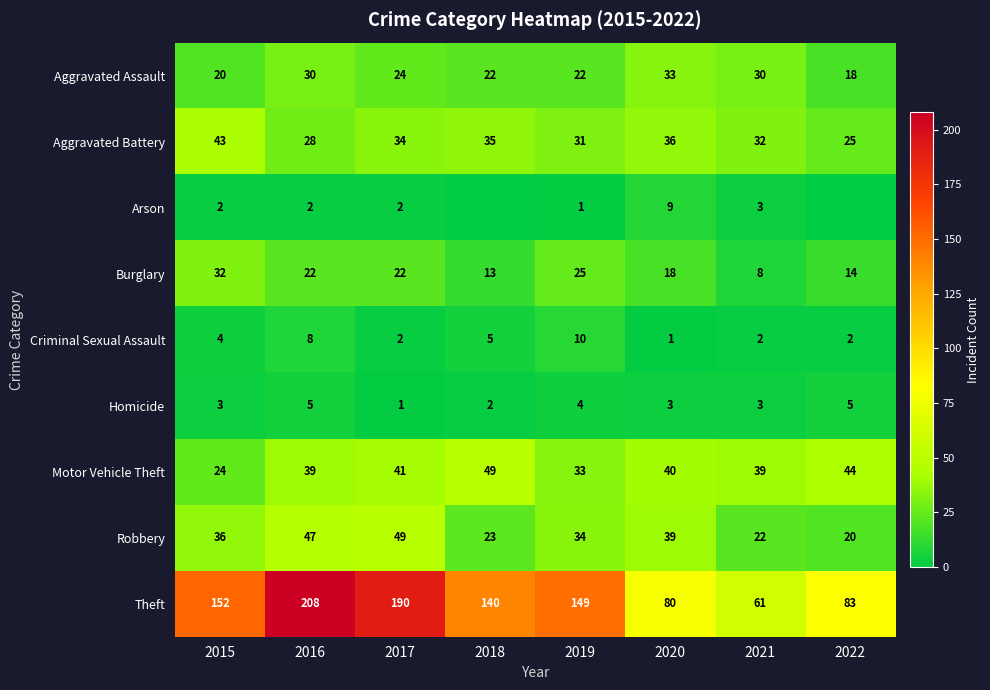

What is the minimum value for Burglary?

8